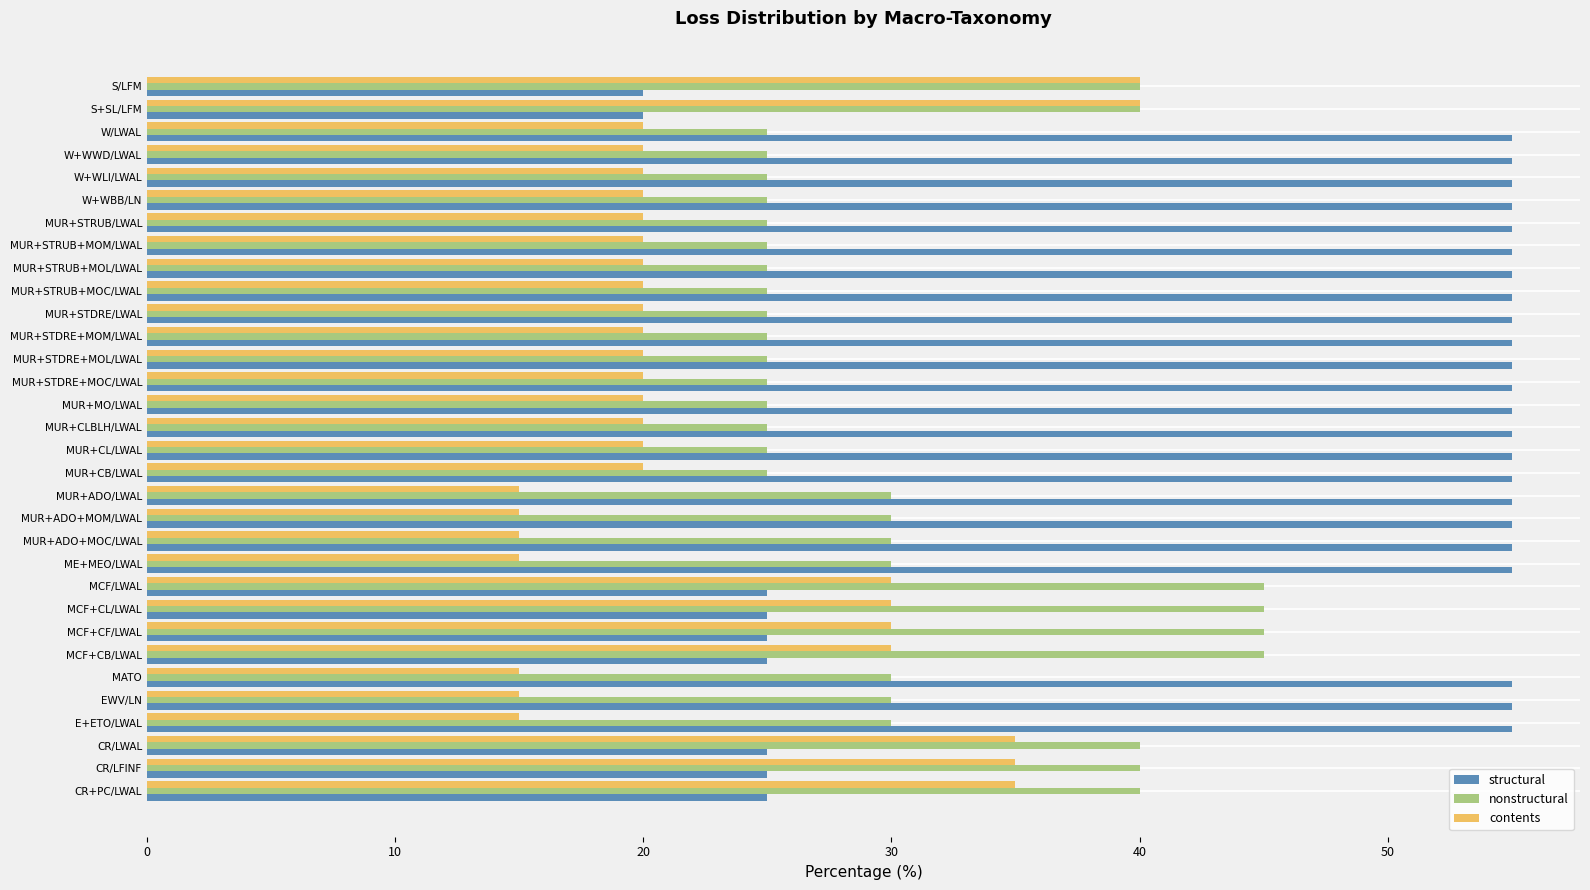

What is the highest value of the contents series?

40